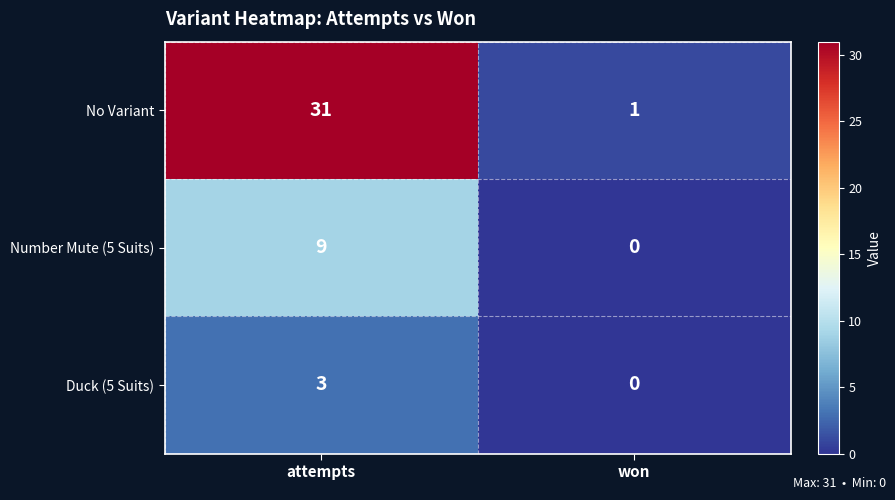

Is it true that Number Mute (5 Suits) equals 0 at won?

True